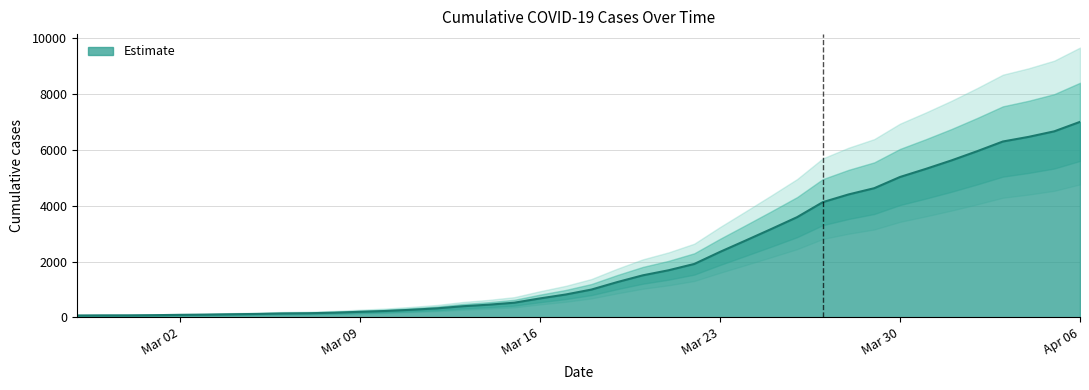

What is the change in value from 2020-03-15 to 2020-03-21?

+1163